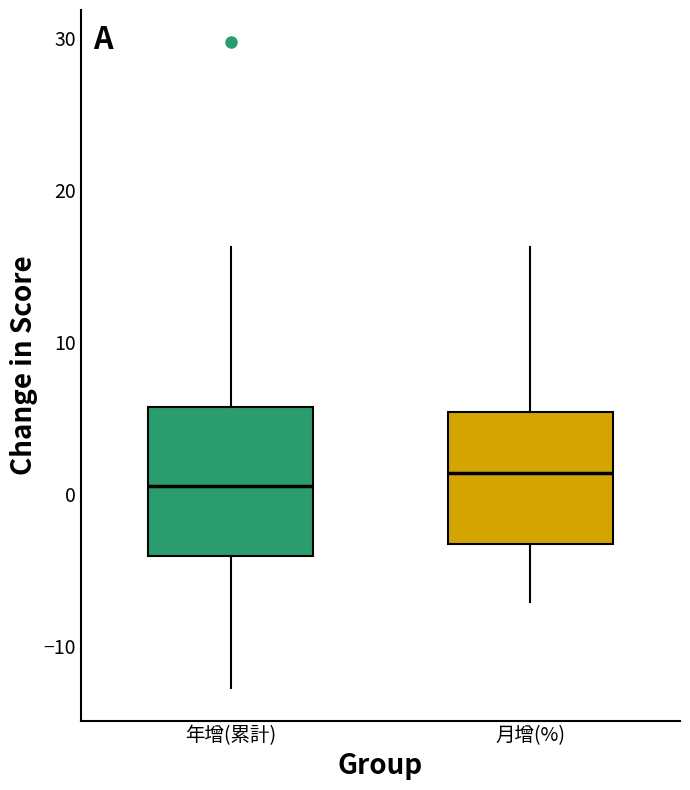

Where is the upper edge of the box for 年增(累計) on the y-axis? The values are not printed on the chart, so give them approximately, as read against the axis.

6